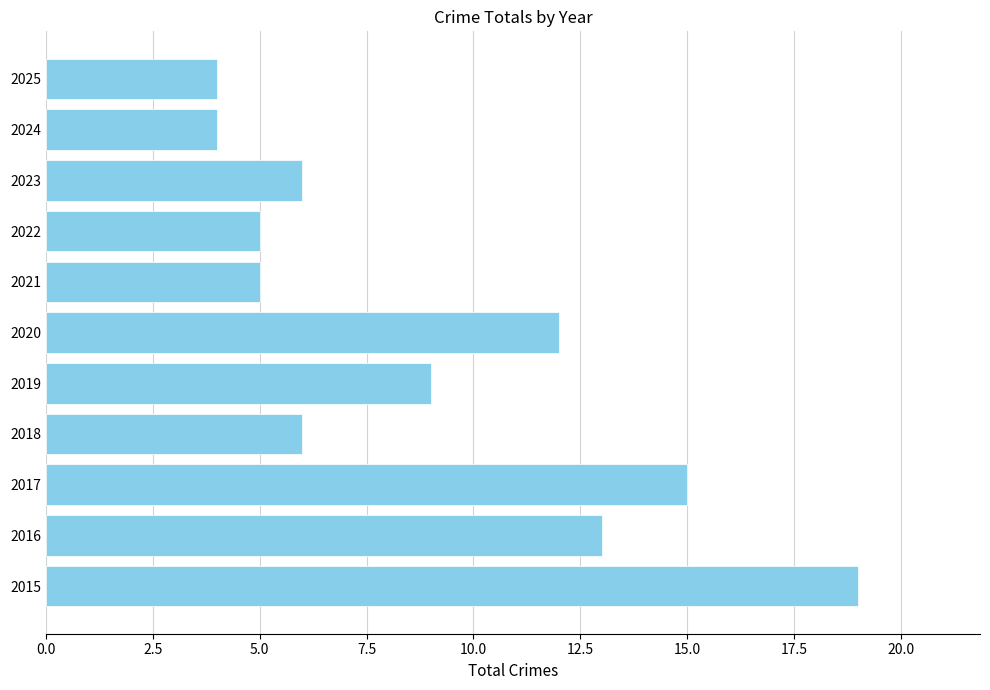

What is the maximum value shown in the chart?

19